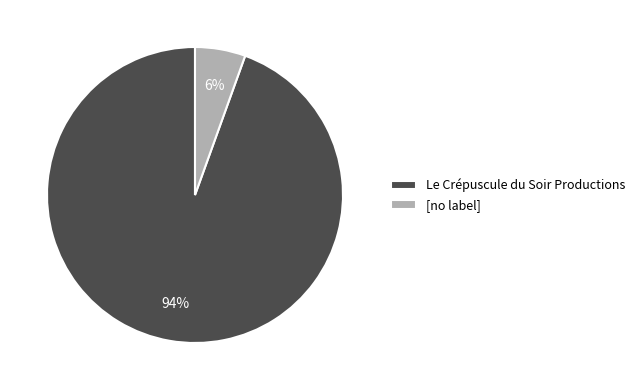

True or false: [no label] accounts for 6% of the total.

True